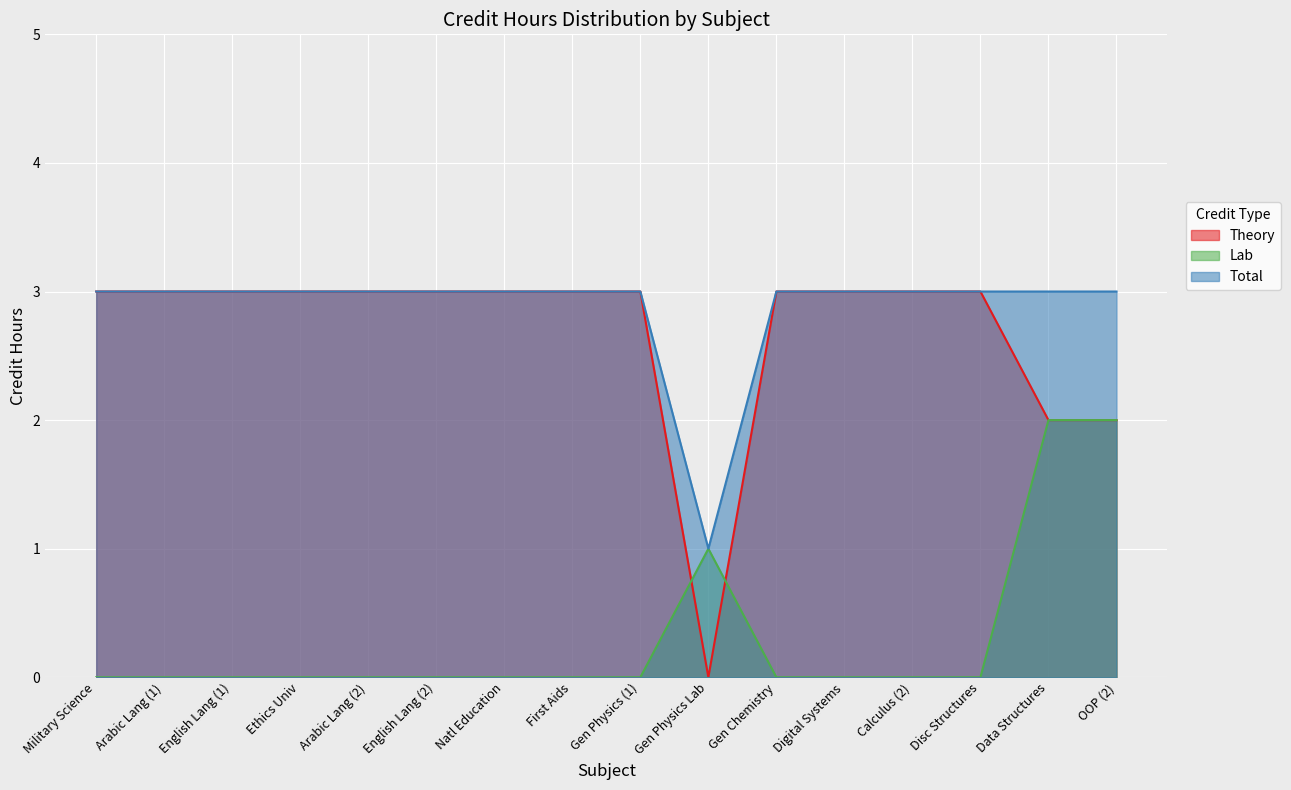

Which series has the widest spread of values?

Theory